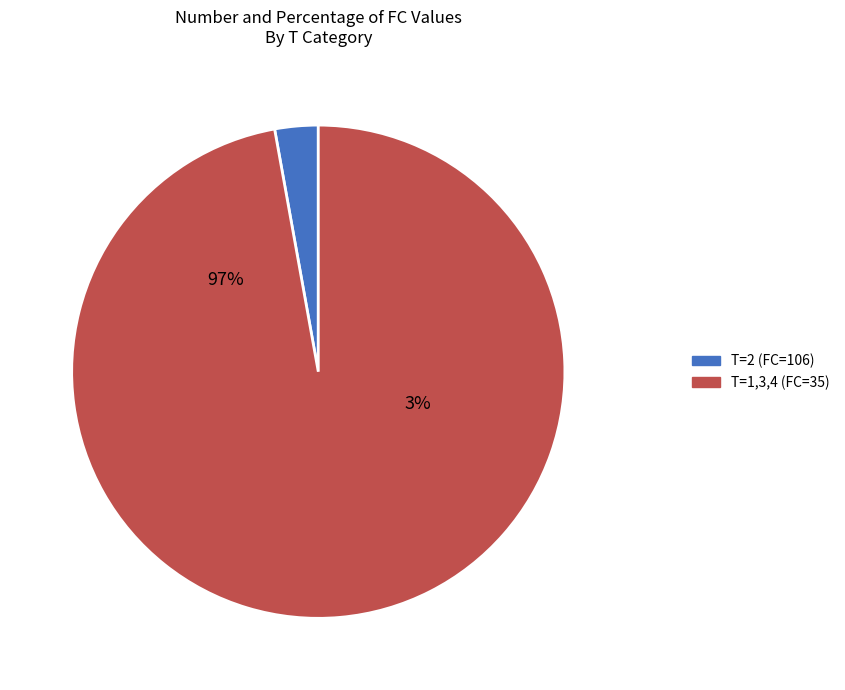

Which slice represents more than half of the pie?

2